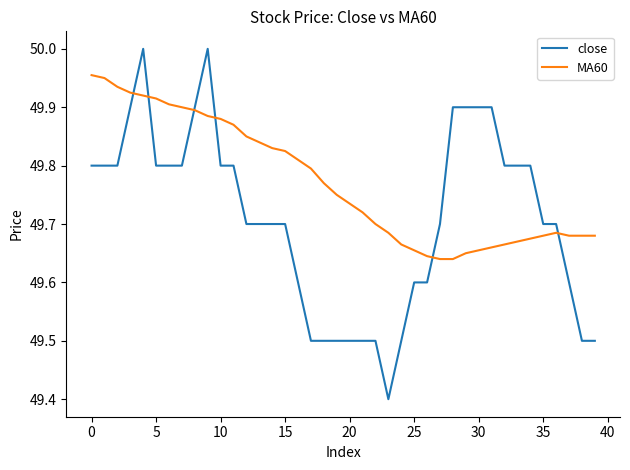

What is the minimum value shown in the chart?

49.4